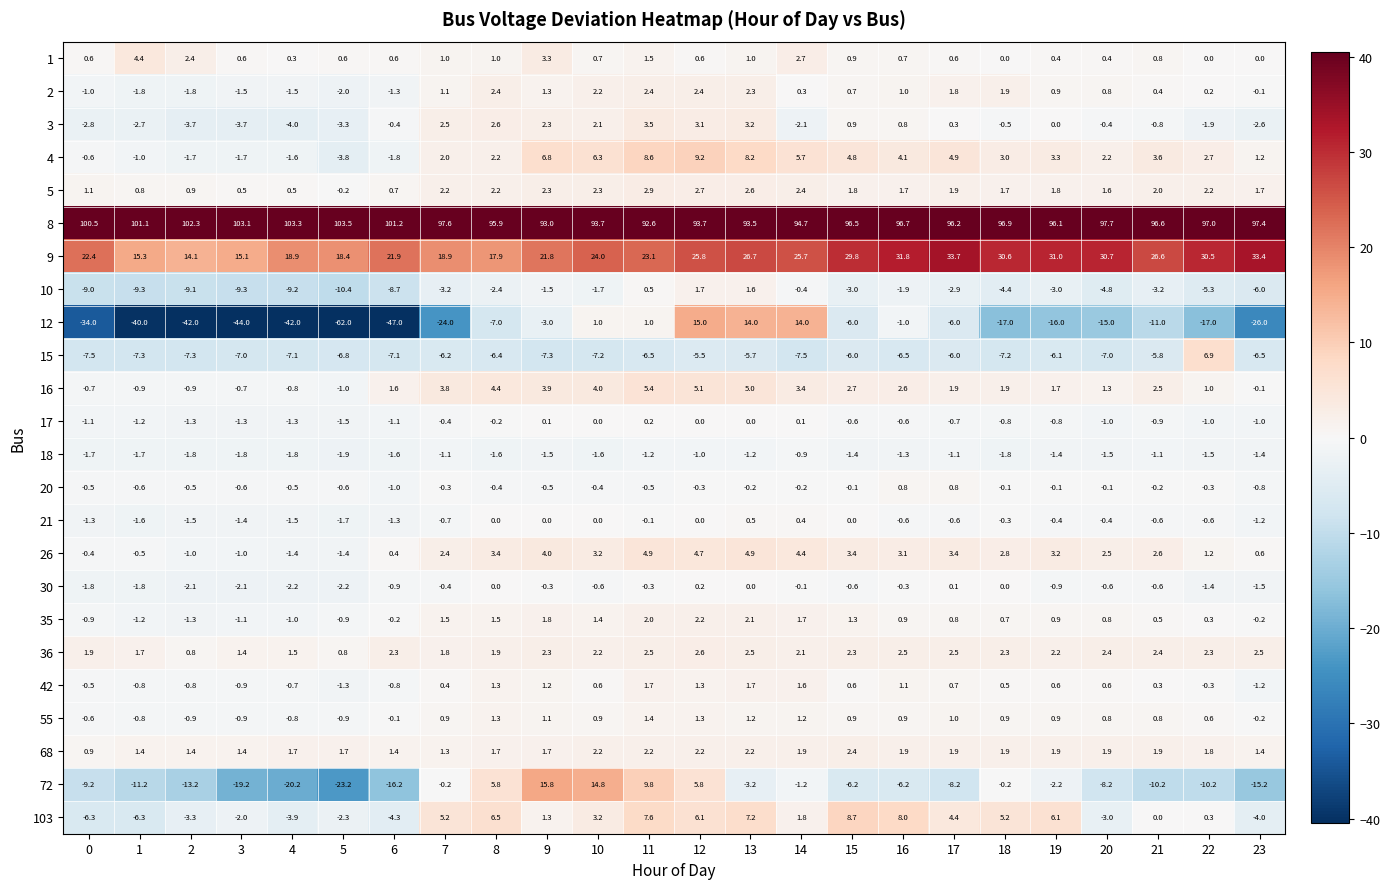

True or false: 10 has a value of -1.7 at 10.

True